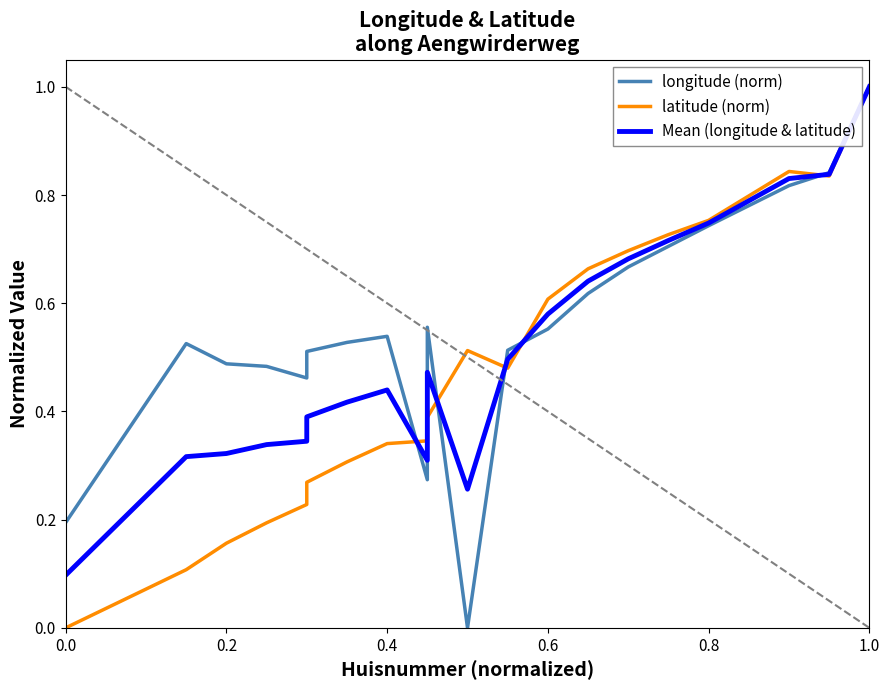

How many intersections are there between longitude (norm) and Mean (longitude & latitude)?

6